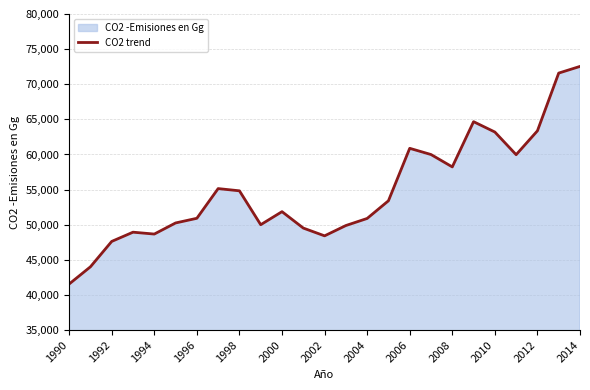

What is the difference between the maximum and minimum values?

30982.0